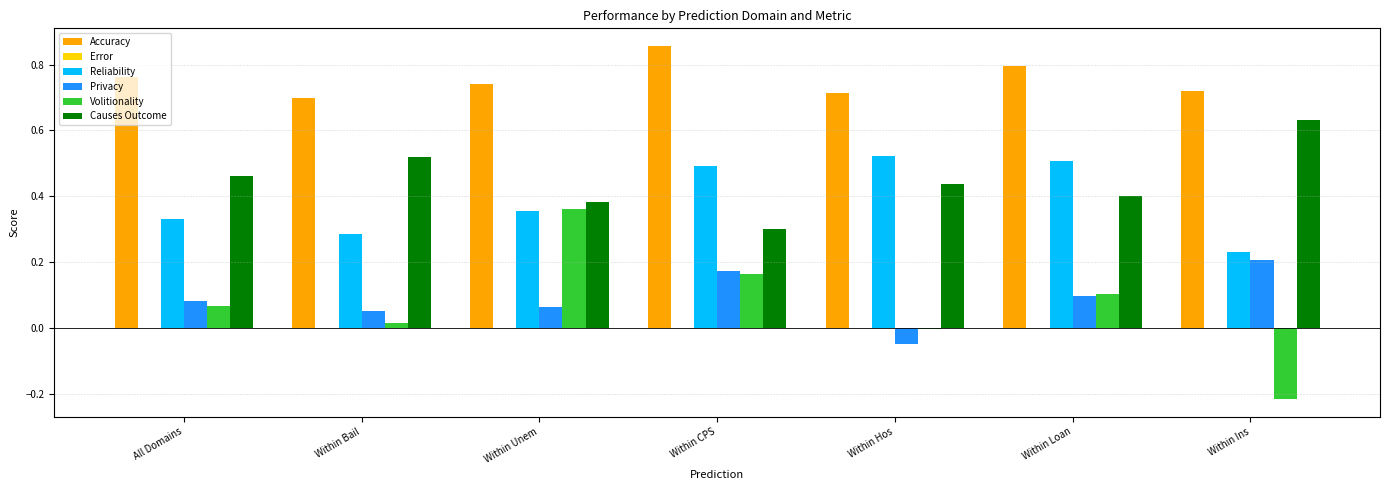

Between Within Bail and Within Ins, which series saw the biggest shift?

Volitionality